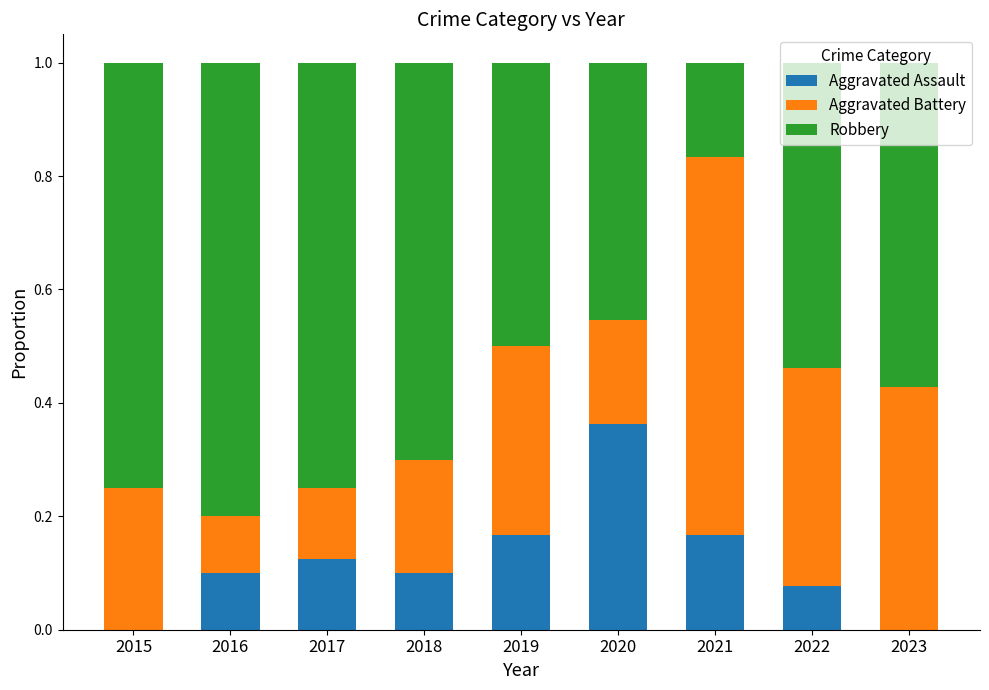

The value of Aggravated Assault at 2020 is 0.6. True or false?

False